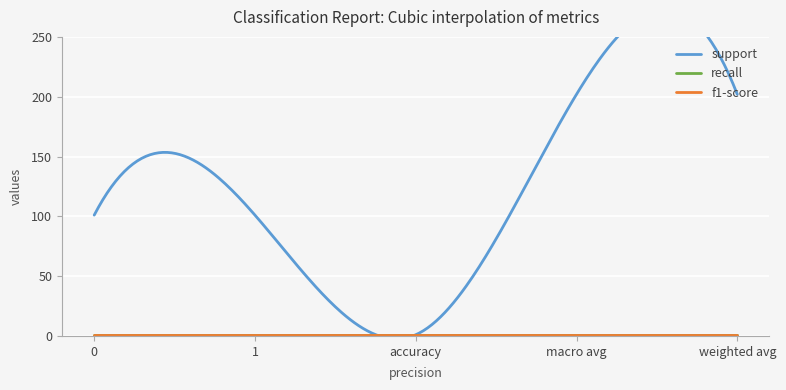

What is the total value across all series at weighted avg?

204